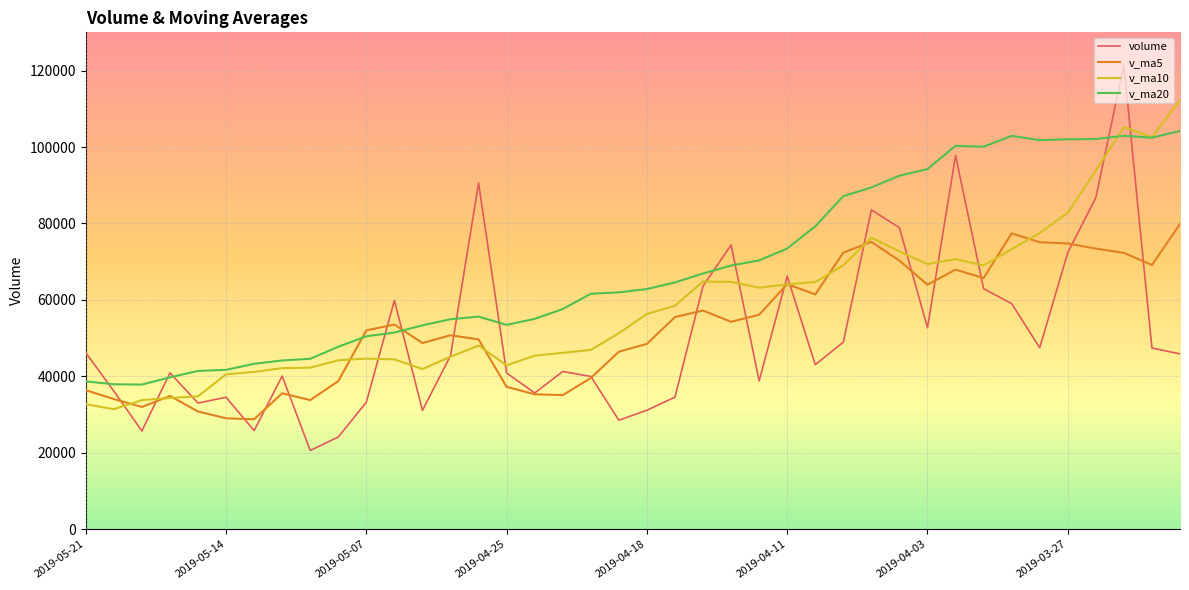

List the series in order of their peak value, highest first.

volume, v_ma10, v_ma20, v_ma5